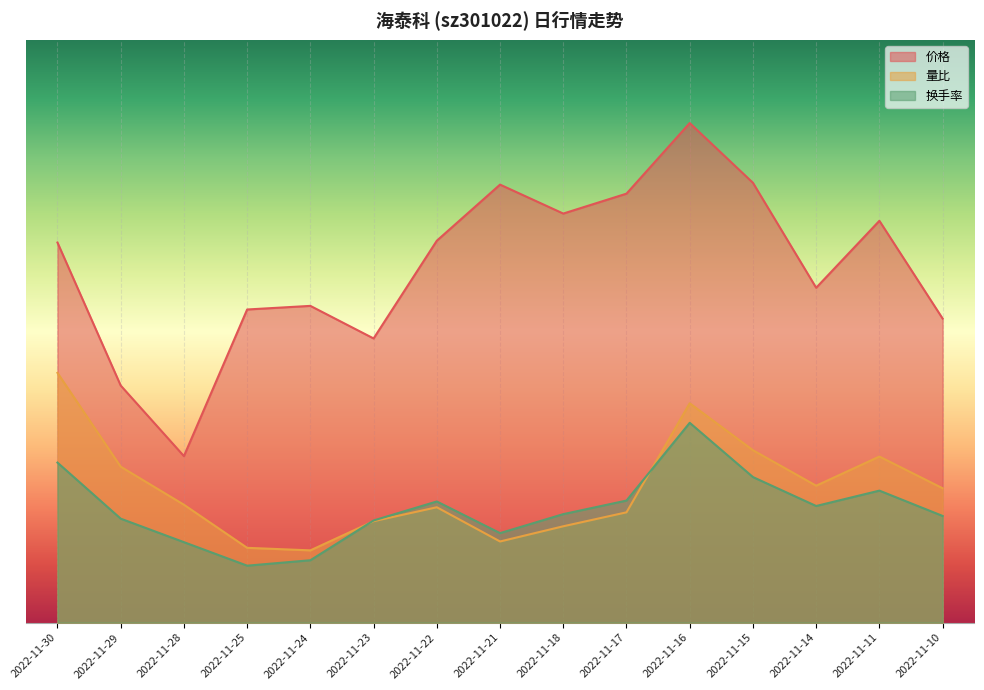

How many intersections are there between 量比 and 换手率?

2